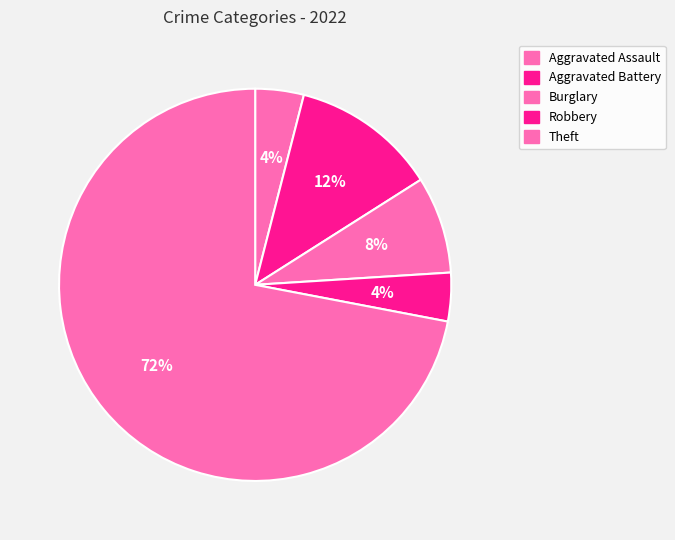

Which category accounts for the majority?

Theft